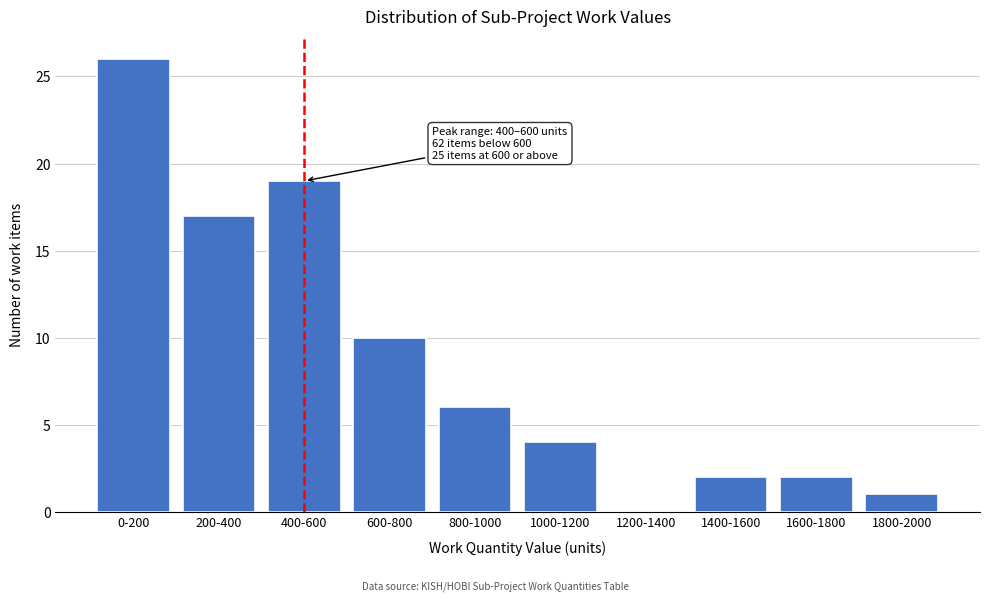

Reading left to right, what are all the values shown in this chart?

0-200=26	200-400=17	400-600=19	600-800=10	800-1000=6	1000-1200=4	1200-1400=0	1400-1600=2	1600-1800=2	1800-2000=1